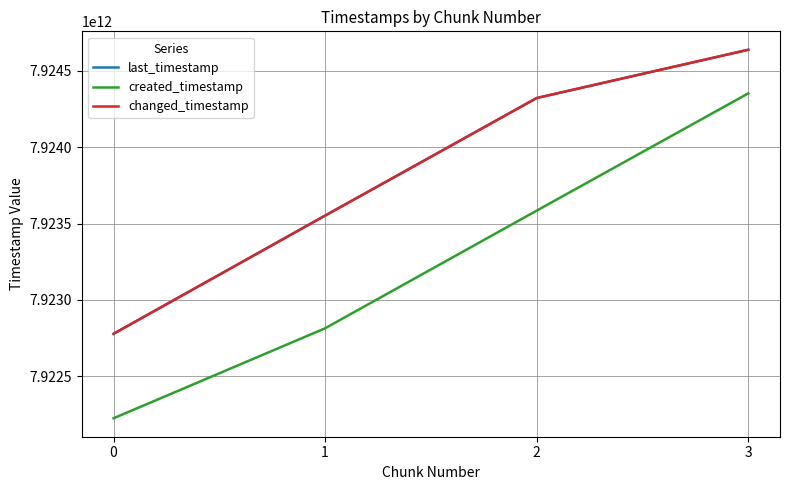

How many lines are shown in the chart?

3